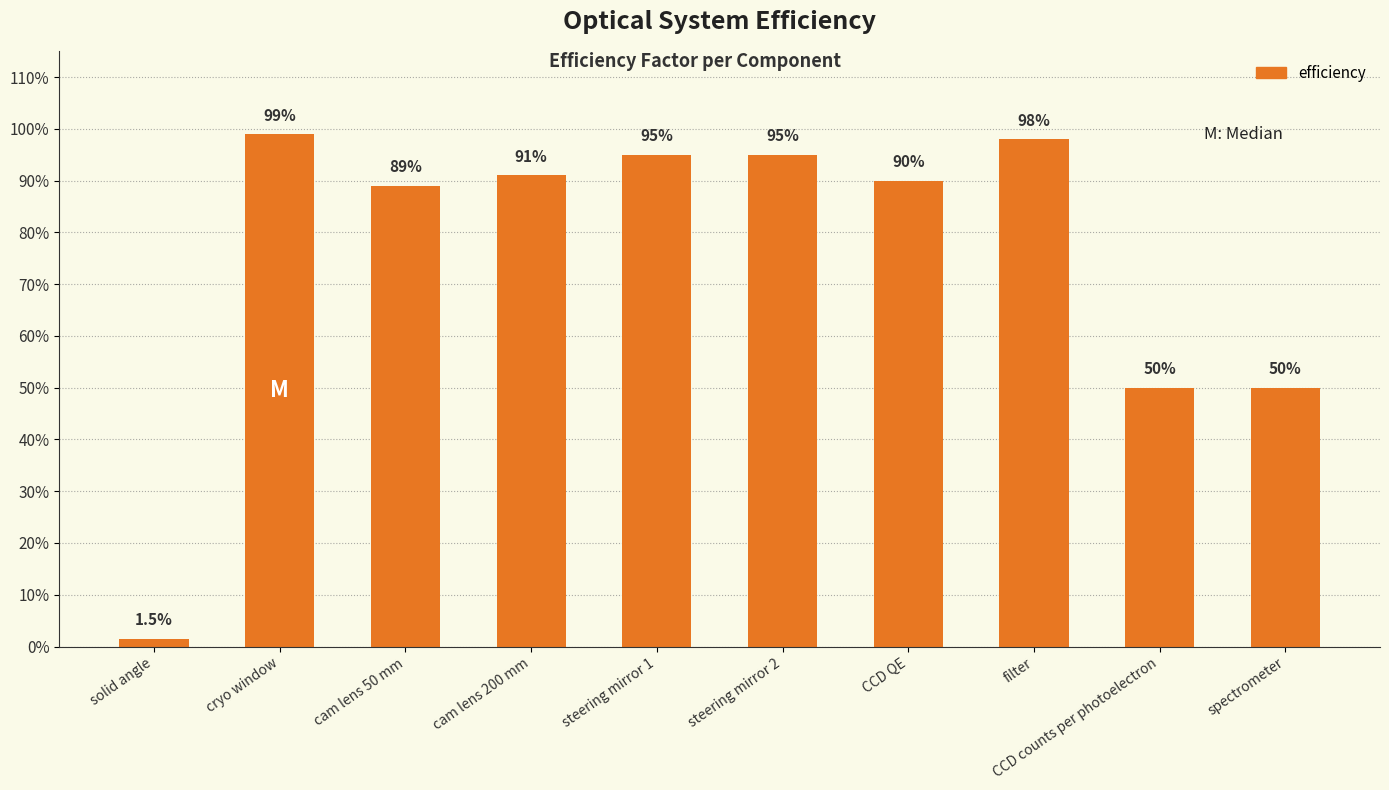

What is the average value?

0.8